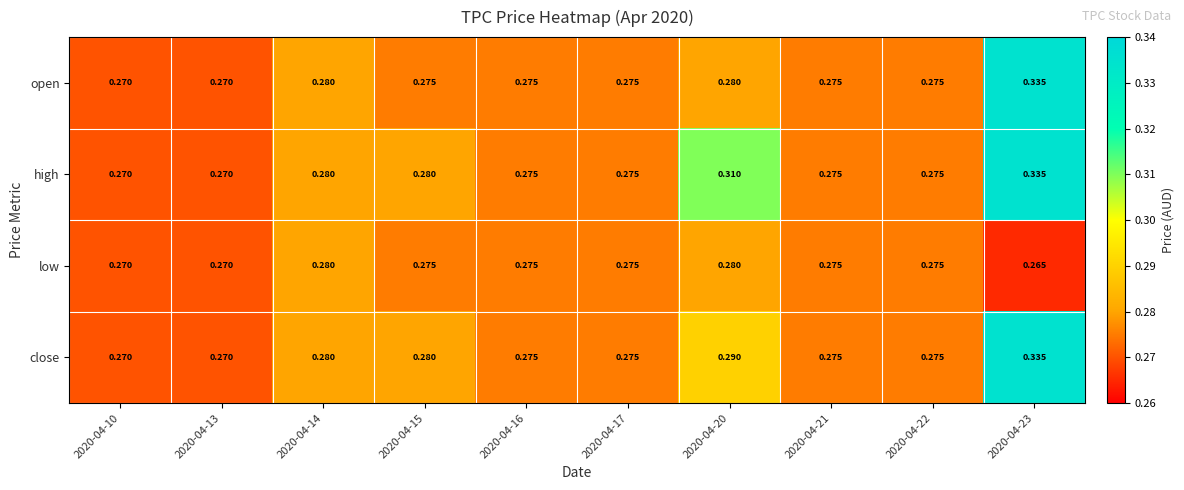

Which series has the largest total across all categories?

high